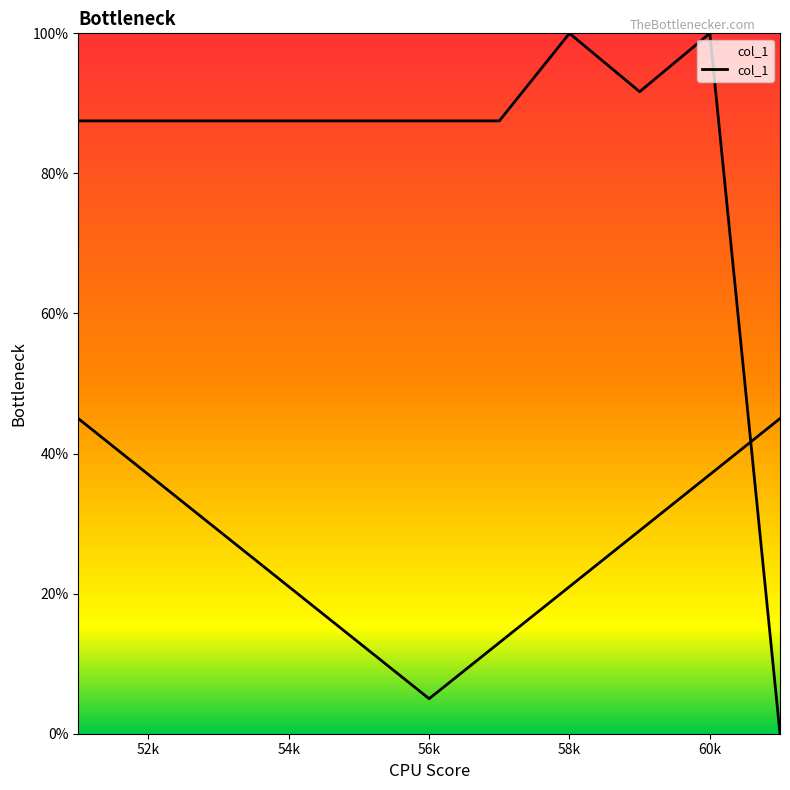

What is the maximum value shown in the chart?

100.0